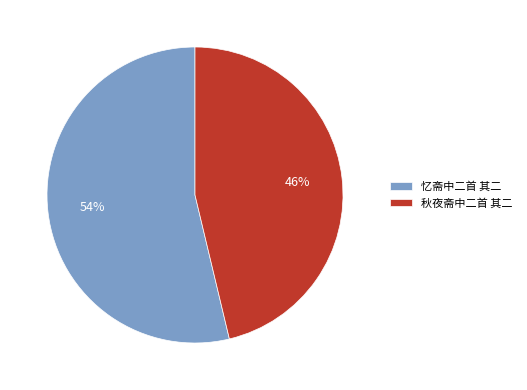

Rank the categories by value from highest to lowest.

忆斋中二首 其二, 秋夜斋中二首 其二